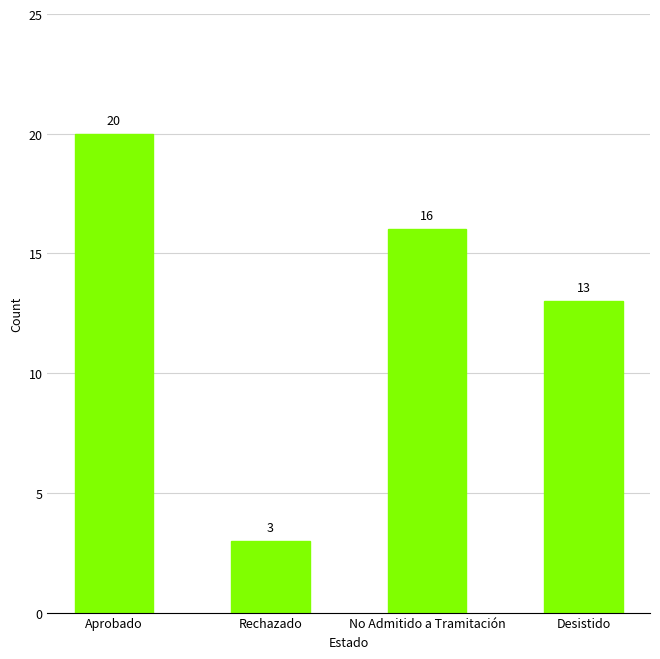

What value does the data have at Aprobado, to the nearest 10?

20